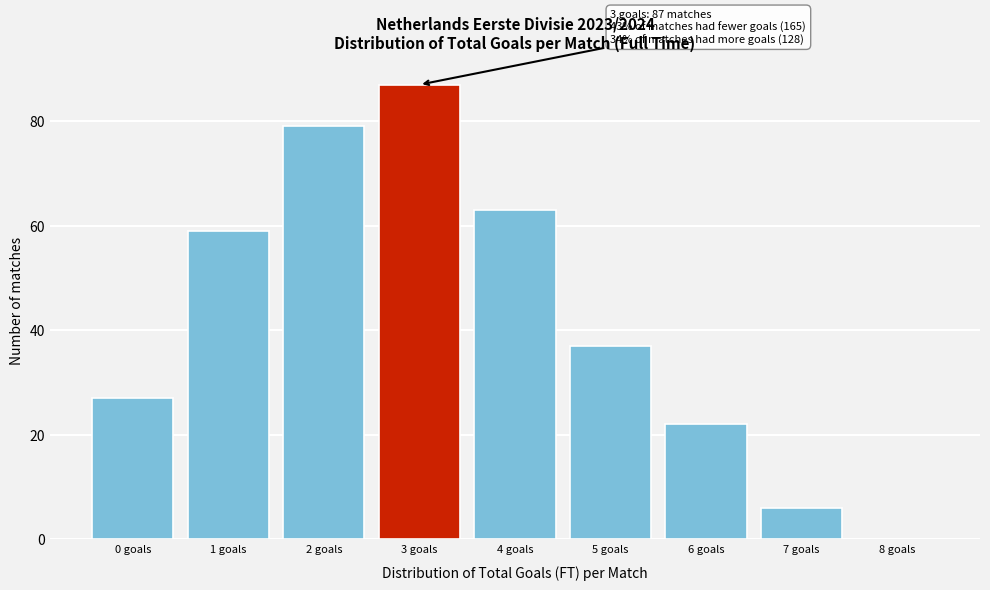

Reading left to right, transcribe all the data shown in this chart.

0 goals=27	1 goals=59	2 goals=79	3 goals=87	4 goals=63	5 goals=37	6 goals=22	7 goals=6	8 goals=0